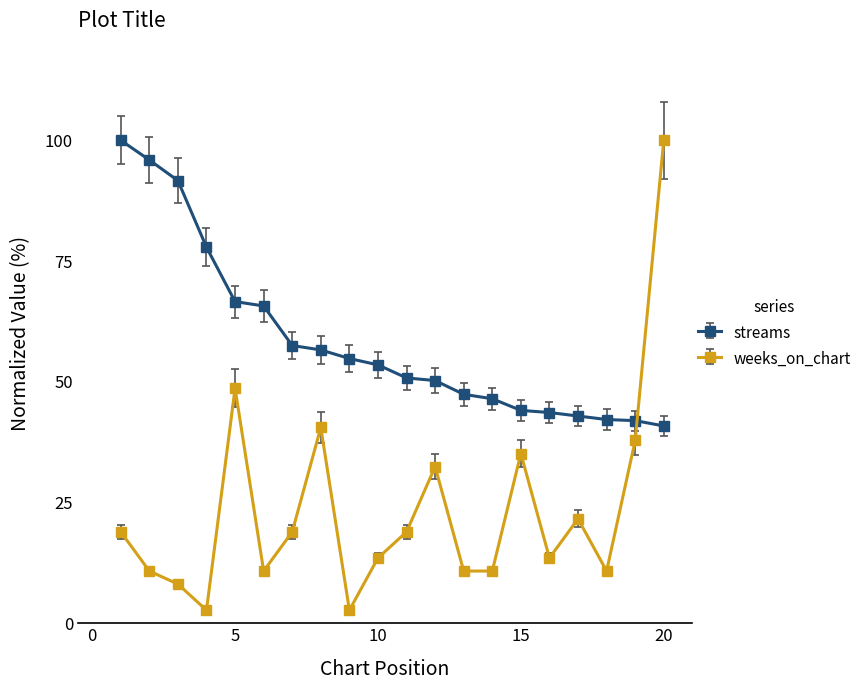

What is the sum of all weeks_on_chart values?

467.6